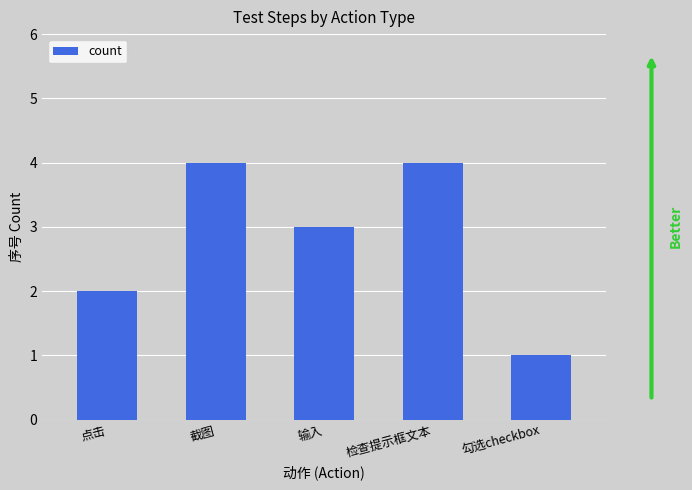

What is the maximum value shown in the chart?

4